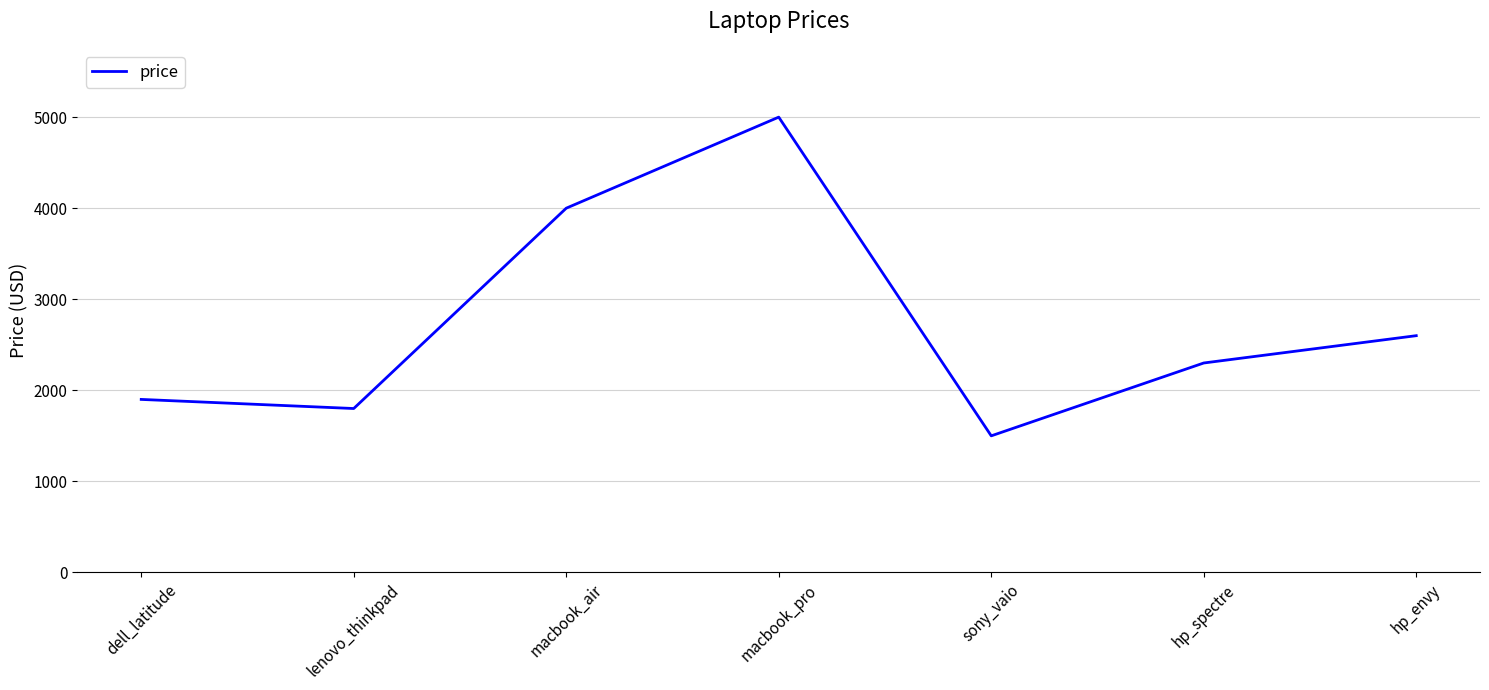

What is the ratio of the value at dell_latitude to the value at hp_envy?

0.7